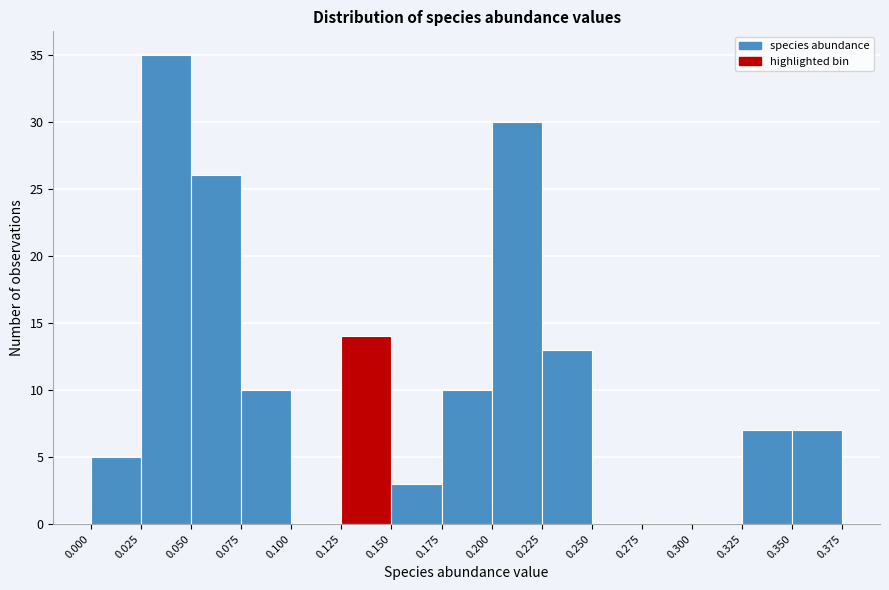

Reading left to right, transcribe this chart: for each bar, give the range it covers on the x-axis and its height. The values are not printed on the chart, so give them approximately, as read against the axis.

0.000 to 0.025: 5
0.025 to 0.050: 35
0.050 to 0.075: 26
0.075 to 0.100: 10
0.100 to 0.125: 0
0.125 to 0.150: 14
0.150 to 0.175: 3
0.175 to 0.200: 10
0.200 to 0.225: 30
0.225 to 0.250: 13
0.250 to 0.275: 0
0.275 to 0.300: 0
0.300 to 0.325: 0
0.325 to 0.350: 7
0.350 to 0.375: 7